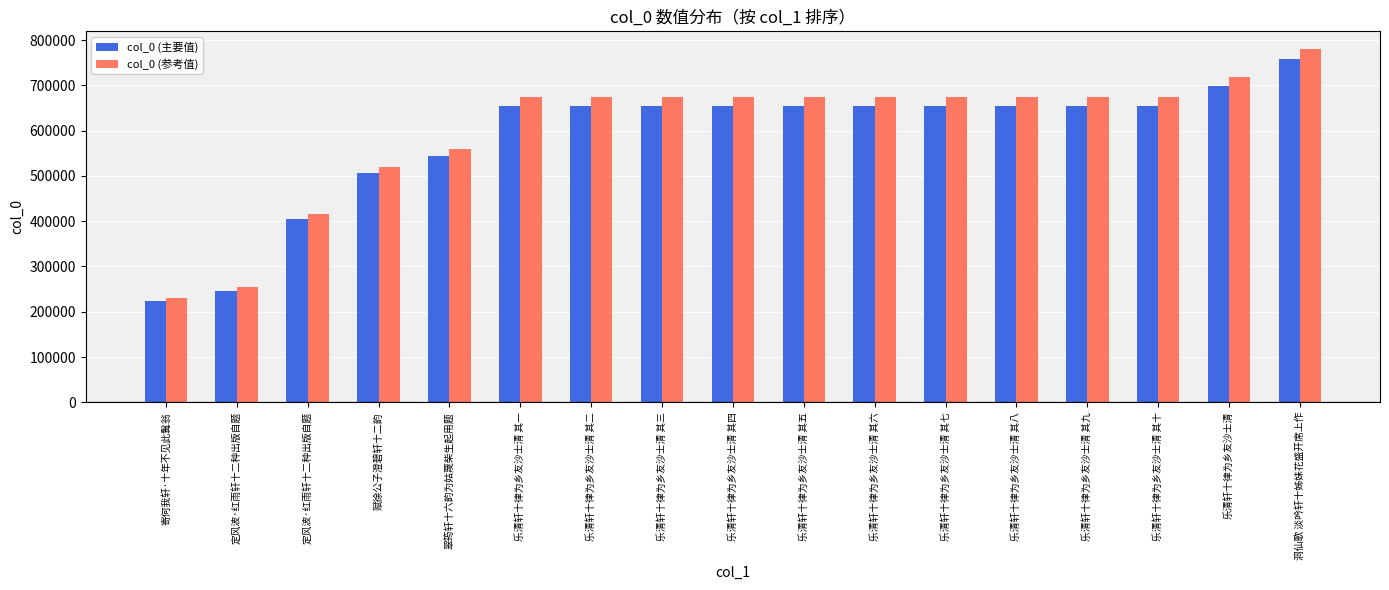

At which label is col_0 (主要值) closest to 490245?

赋徐公子澄碧轩十二韵